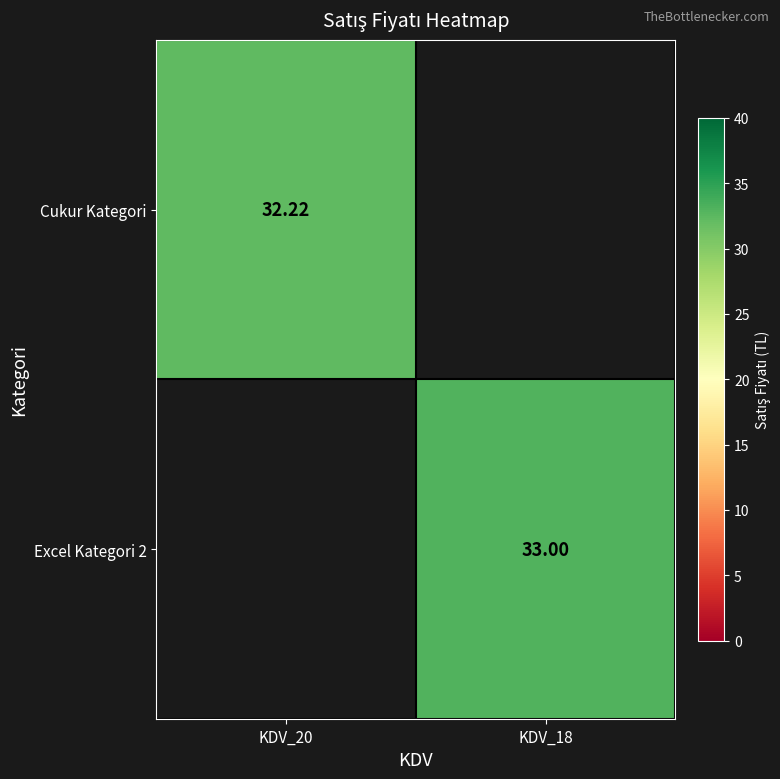

Which series has the largest range (max minus min)?

Cukur Kategori